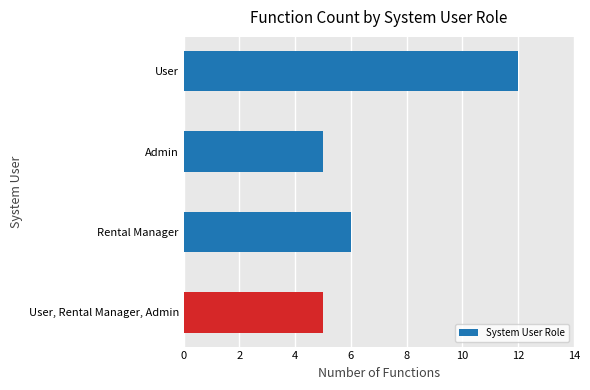

The chart shows a value of 12 at User. True or false?

True